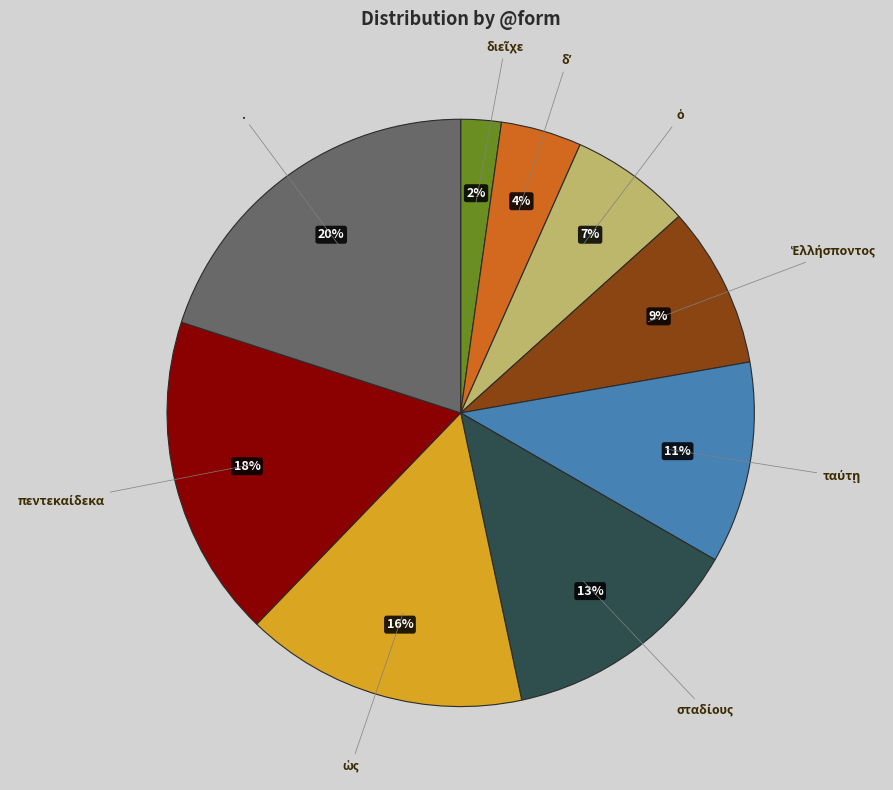

Which slice is the largest?

.